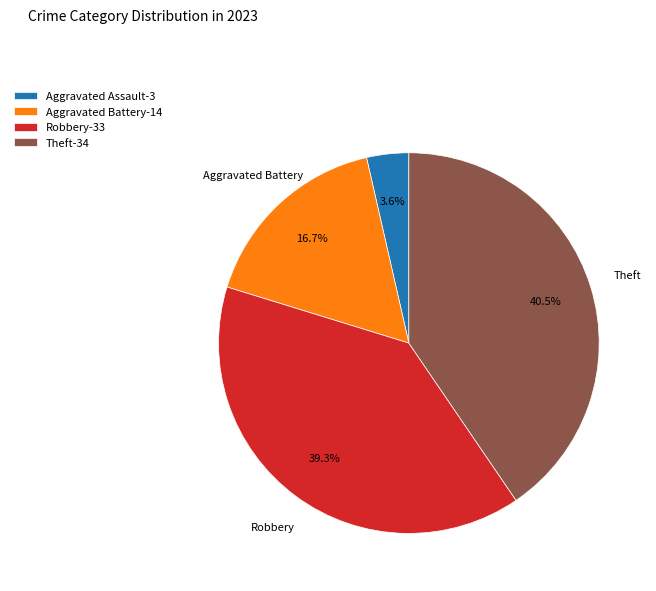

How many segments does this pie chart have?

4